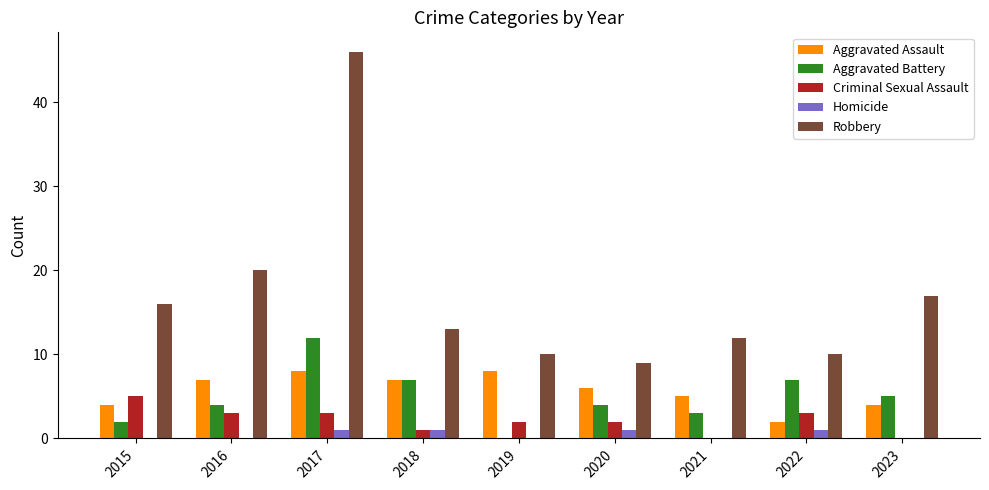

Reading left to right, what are all the values shown in this chart?

Aggravated Assault: 4	7	8	7	8	6	5	2	4
Aggravated Battery: 2	4	12	7	0	4	3	7	5
Criminal Sexual Assault: 5	3	3	1	2	2	0	3	0
Homicide: 0	0	1	1	0	1	0	1	0
Robbery: 16	20	46	13	10	9	12	10	17